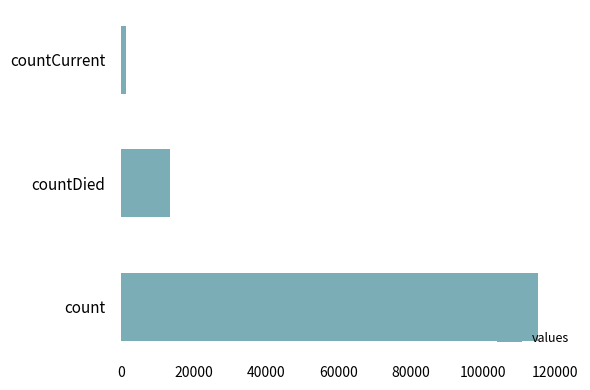

How many values are between 1383 and 115379?

3